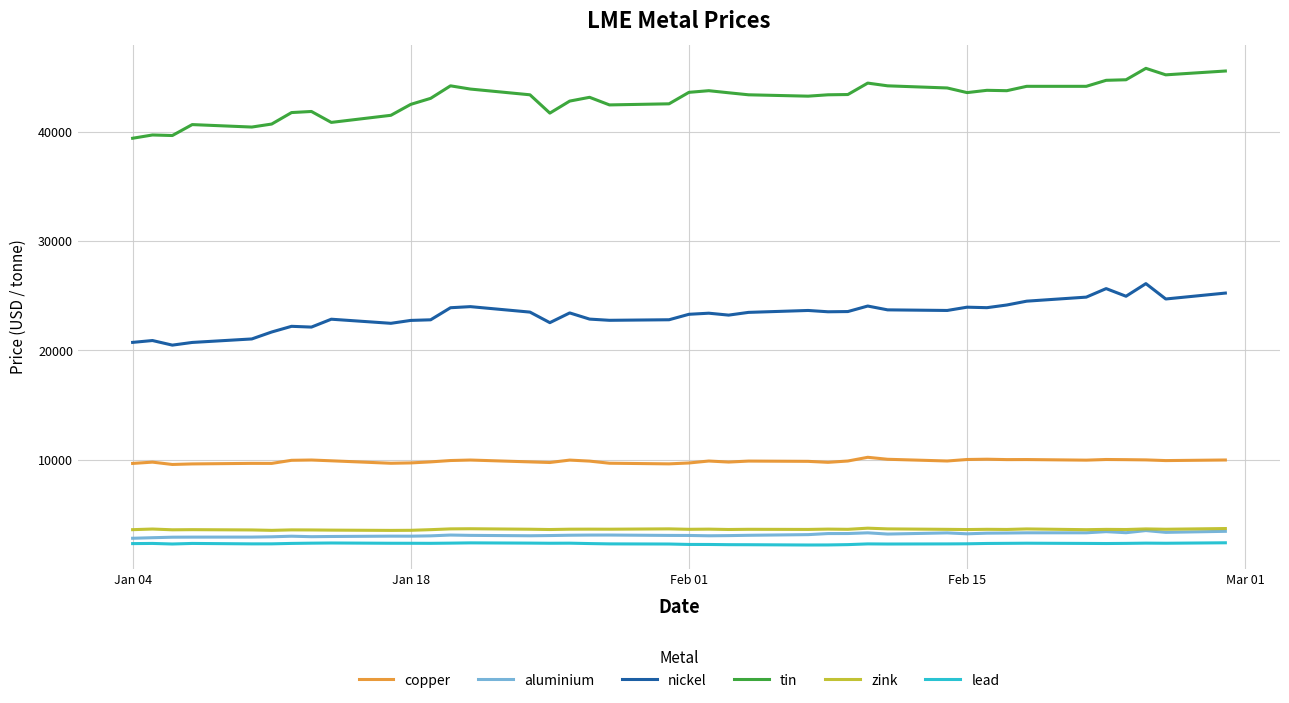

What is the difference between the maximum and minimum values in the zink series?

203.0